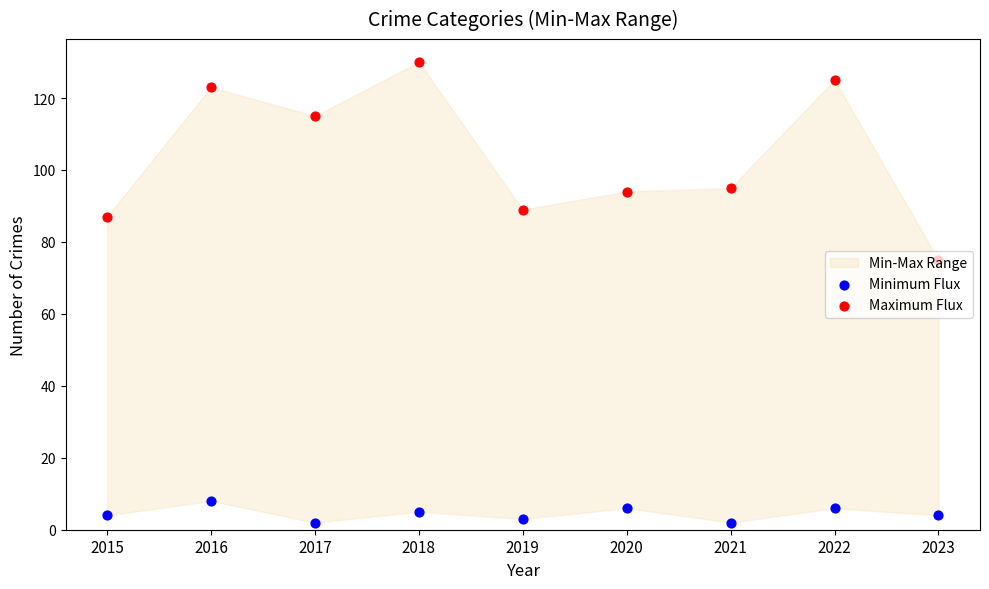

Which series contains the lowest Y value?

Minimum Flux